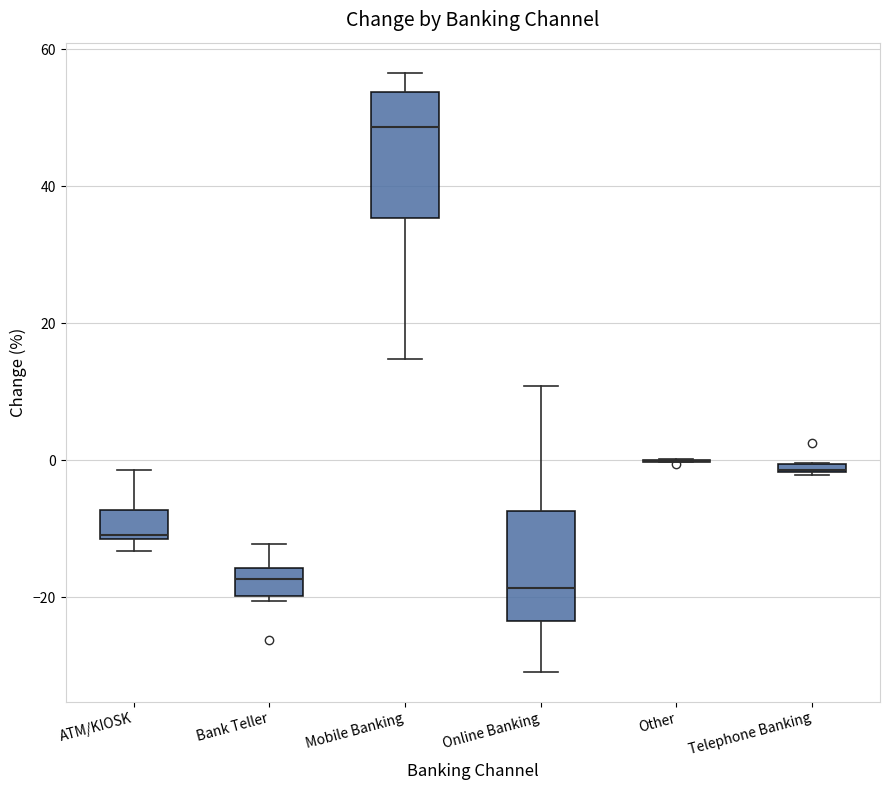

Comparing the boxes themselves (not the whiskers), which one is the tallest?

Mobile Banking